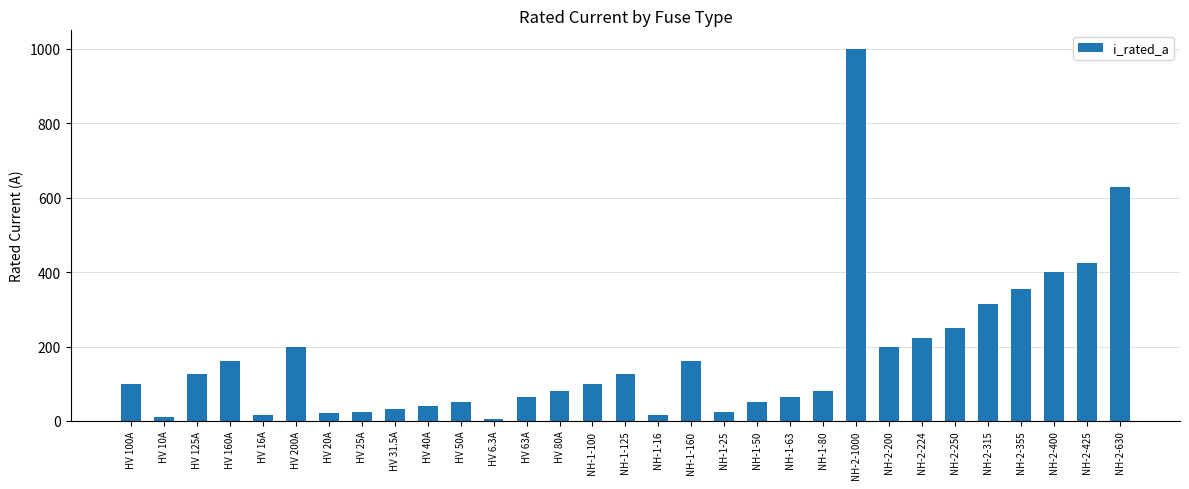

What is the approximate value at HV 10A?

10.0